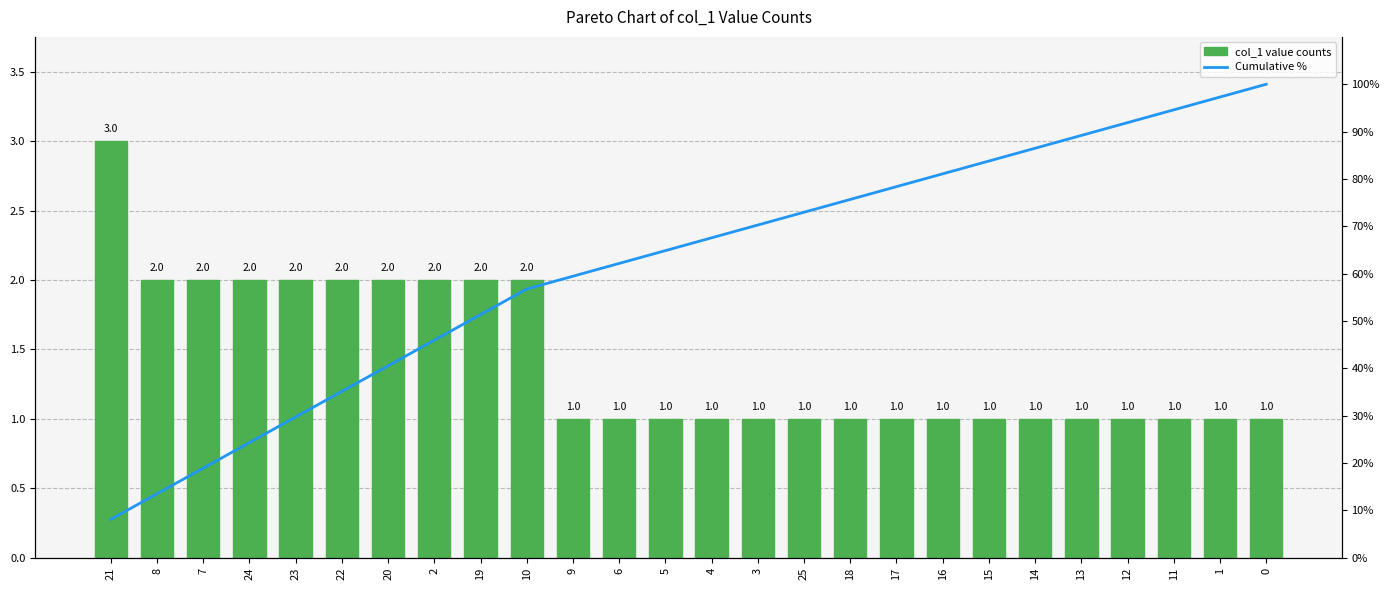

What is the difference between the highest and lowest values at 13?

88.2